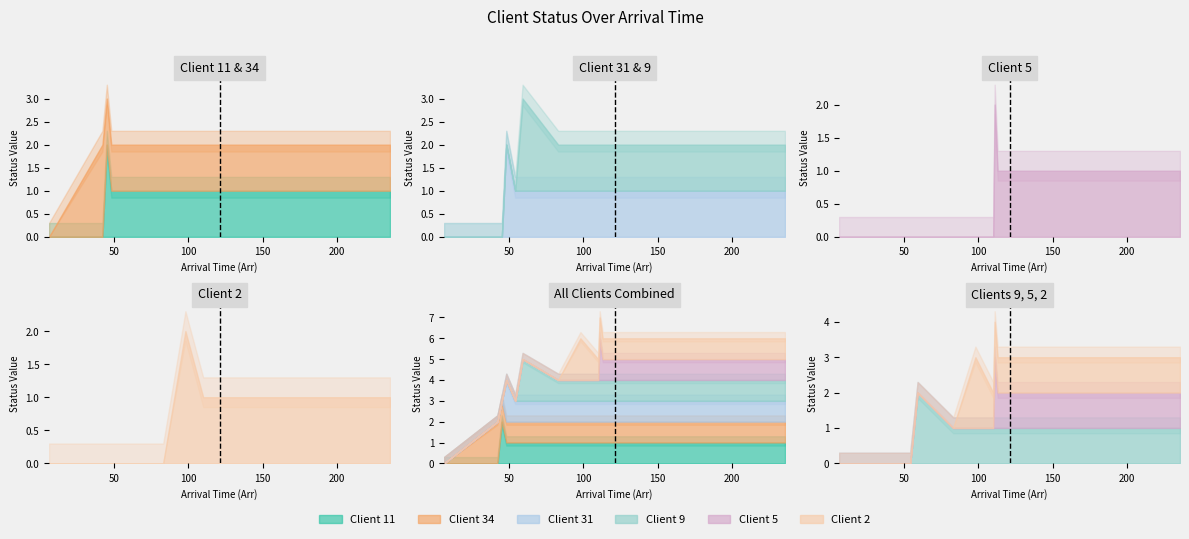

At which category is the sum across all series the highest?

111